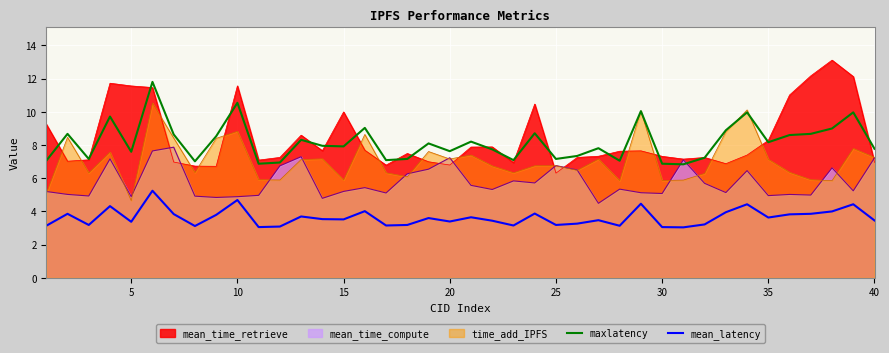

List the series in order of their peak value, highest first.

mean_time_retrieve, maxlatency, time_add_IPFS, mean_time_compute, mean_latency